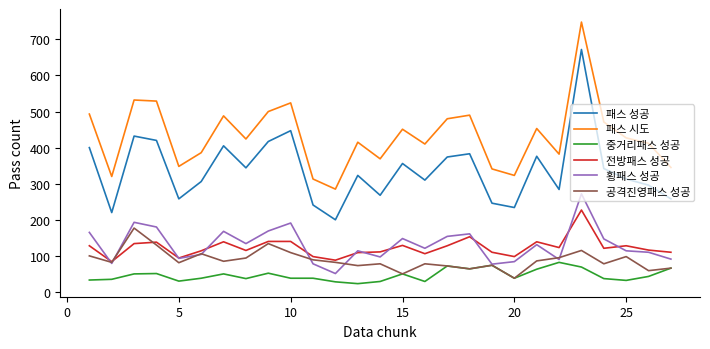

Is this an area chart (filled region under the line)?

No